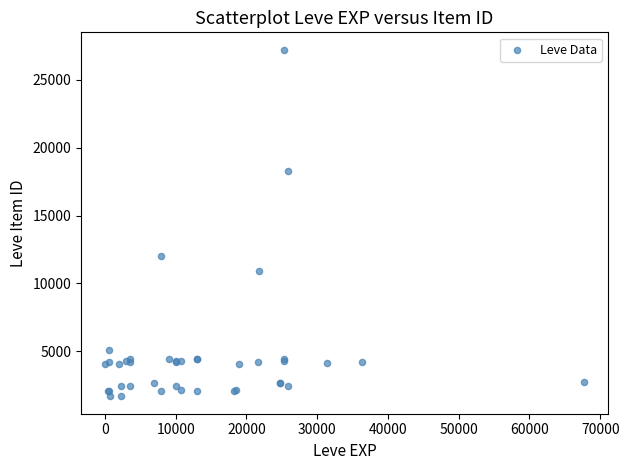

What Y value in the scatter plot is closest to 14448?

12018